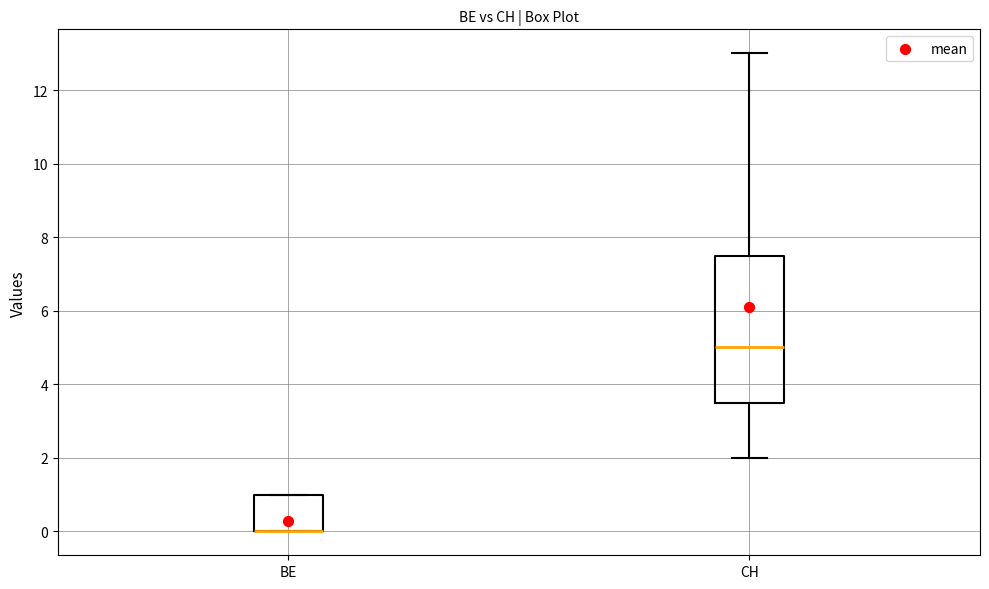

Reading left to right, transcribe this box plot: for each box, give where its median line is, the range the box spans, and where its two whiskers end, as read against the y-axis. The values are not printed on the chart, so give them approximately, as read against the axis.

BE: median 0.0 (drawn on the box's lower edge), box 0.0 to 1.0, whiskers 0.0 to 1.0
CH: median 5.0, box 3.6 to 7.6, whiskers 2.0 to 13.0